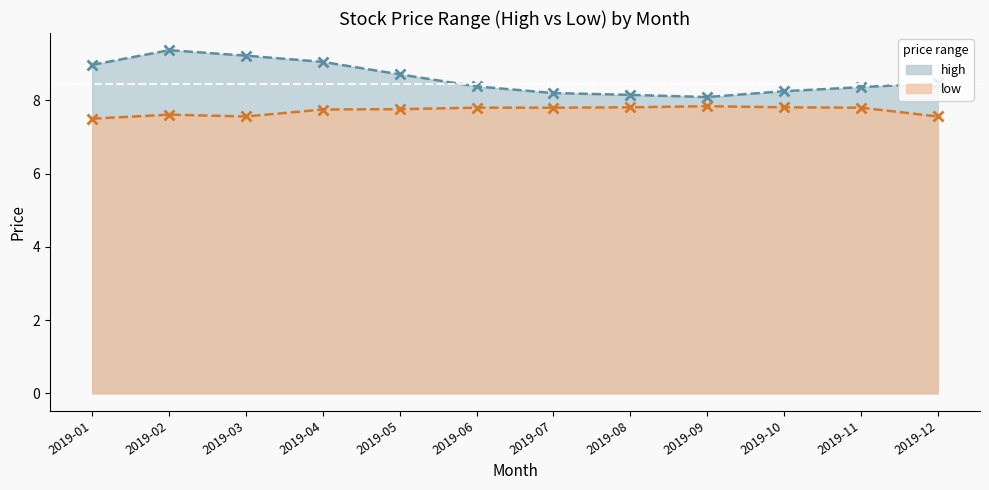

In low, how many points are higher than both neighbors (excluding endpoints)?

2